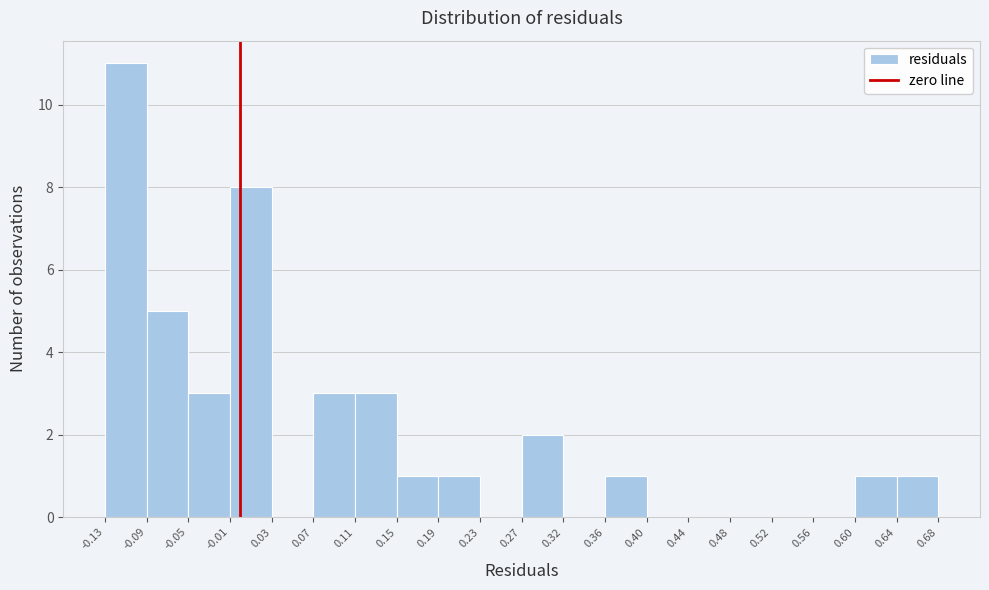

Which range on the x-axis has the tallest bar?

-0.13 to -0.09